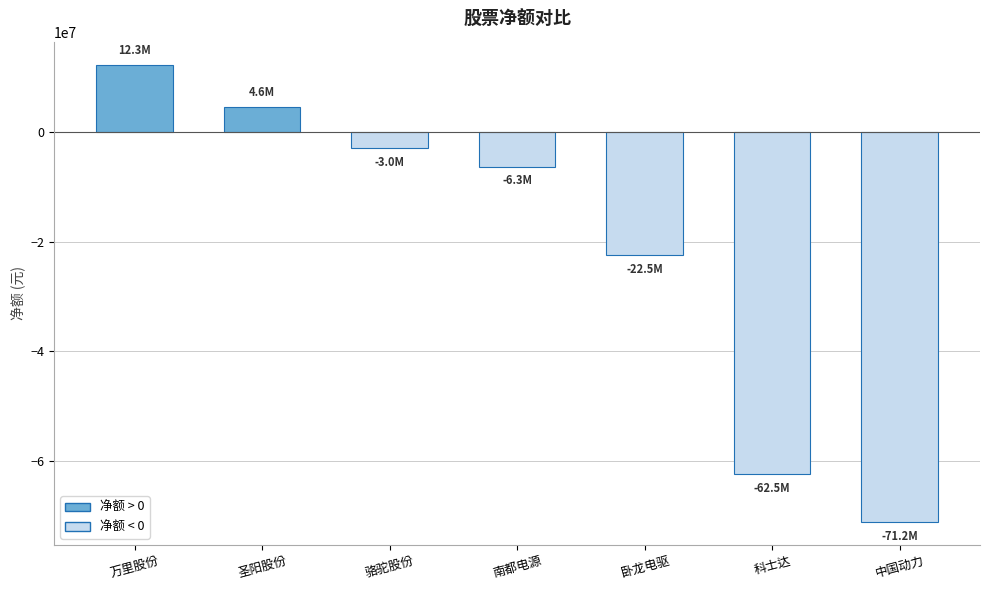

Reading left to right, what are all the values shown in this chart?

万里股份=12319846	圣阳股份=4579747	骆驼股份=-3003075	南都电源=-6312689	卧龙电驱=-22521327	科士达=-62525371	中国动力=-71186502